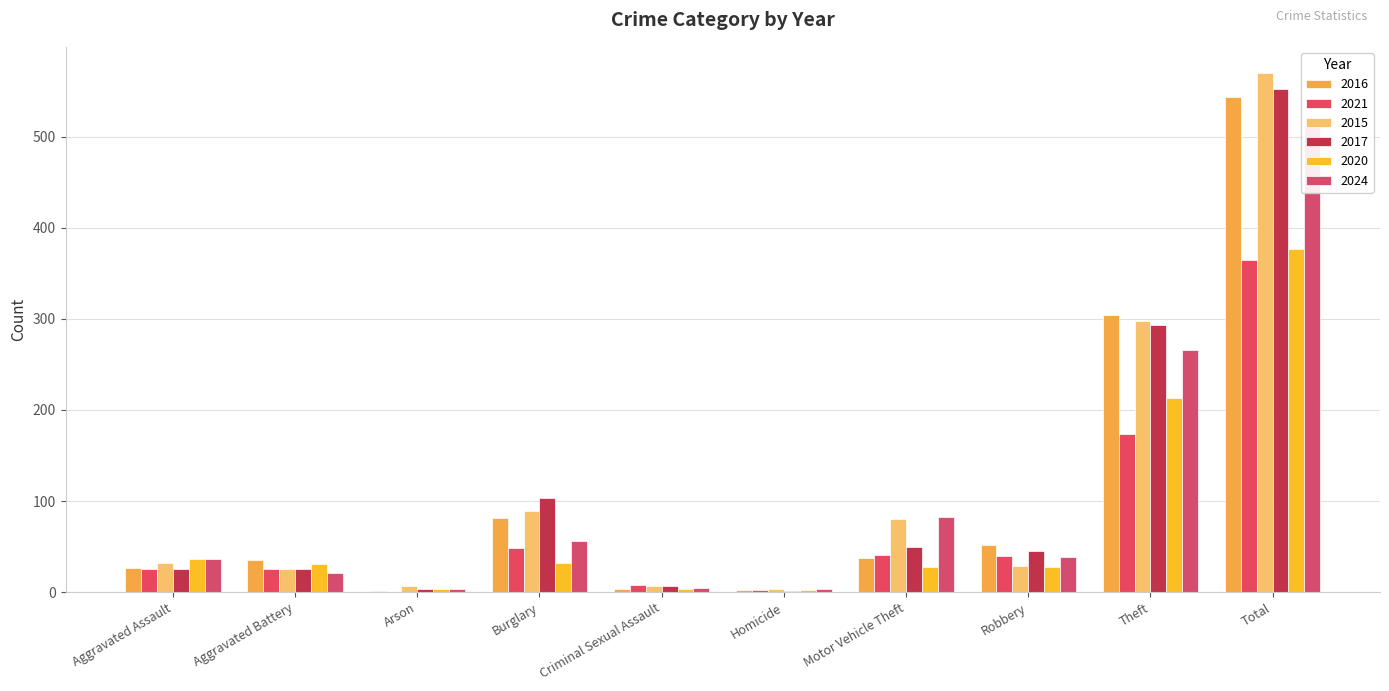

Are the bars horizontal?

No